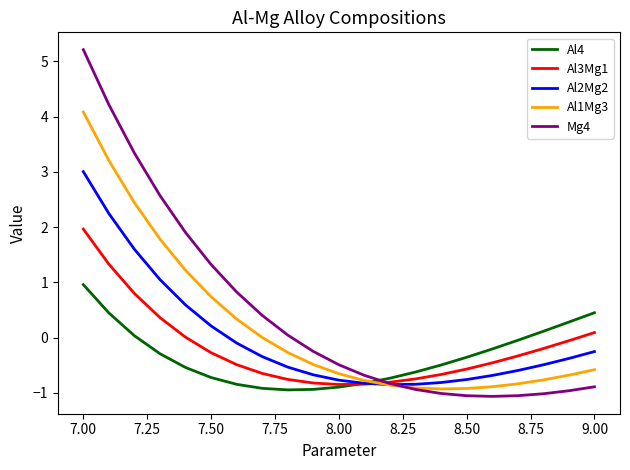

What is the smallest value displayed?

-1.1